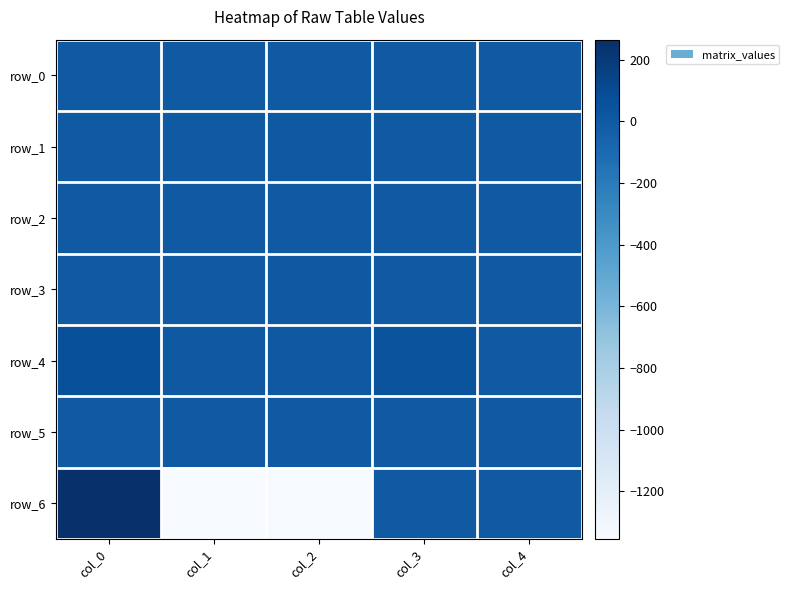

Reading left to right, list all the values displayed in this chart.

row_0: col_0=0.2	col_1=0.1	col_2=1.5	col_3=0.1	col_4=1.2
row_1: col_0=0.2	col_1=0.0	col_2=5.5	col_3=0.1	col_4=3.5
row_2: col_0=0.2	col_1=0.1	col_2=3.4	col_3=0.1	col_4=2.1
row_3: col_0=0.5	col_1=0.1	col_2=9.0	col_3=0.1	col_4=4.8
row_4: col_0=64.2	col_1=8.3	col_2=7.7	col_3=40.7	col_4=1.6
row_5: col_0=0.0	col_1=0.0	col_2=0.0	col_3=0.1	col_4=0.0
row_6: col_0=690.8	col_1=-1369.7	col_2=-1346.4	col_3=0.0	col_4=0.0